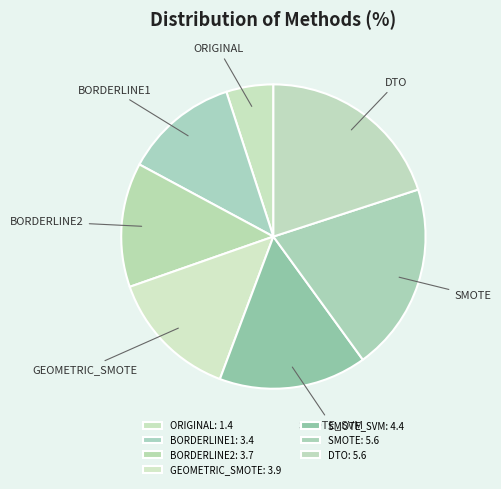

How many slices are in this pie chart?

7